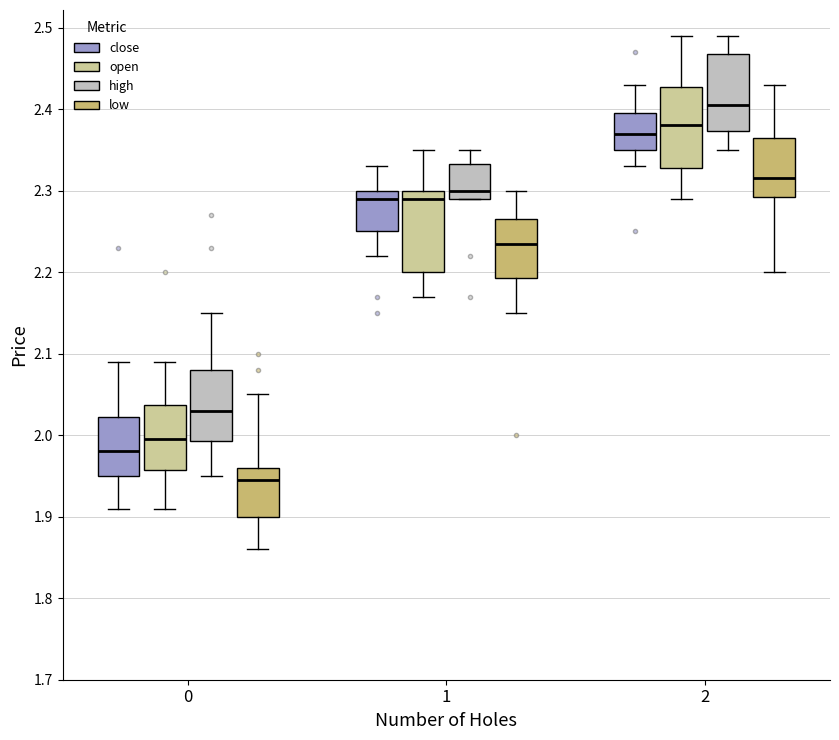

Reading left to right, read every box against the y-axis: the position of its median line, the range the box covers, and the ends of its whiskers. The values are not printed on the chart, so give them approximately, as read against the axis.

0 (close): median 1.98, box 1.95 to 2.02, whiskers 1.91 to 2.09
0 (open): median 2.00, box 1.96 to 2.04, whiskers 1.91 to 2.09
0 (high): median 2.03, box 1.99 to 2.08, whiskers 1.95 to 2.15
0 (low): median 1.95, box 1.90 to 1.96, whiskers 1.86 to 2.05
1 (close): median 2.29, box 2.25 to 2.30, whiskers 2.22 to 2.33
1 (open): median 2.29, box 2.20 to 2.30, whiskers 2.17 to 2.35
1 (high): median 2.30, box 2.29 to 2.33, whiskers 2.29 to 2.35
1 (low): median 2.24, box 2.19 to 2.27, whiskers 2.15 to 2.30
2 (close): median 2.37, box 2.35 to 2.40, whiskers 2.33 to 2.43
2 (open): median 2.38, box 2.33 to 2.43, whiskers 2.29 to 2.49
2 (high): median 2.41, box 2.37 to 2.47, whiskers 2.35 to 2.49
2 (low): median 2.32, box 2.29 to 2.37, whiskers 2.20 to 2.43